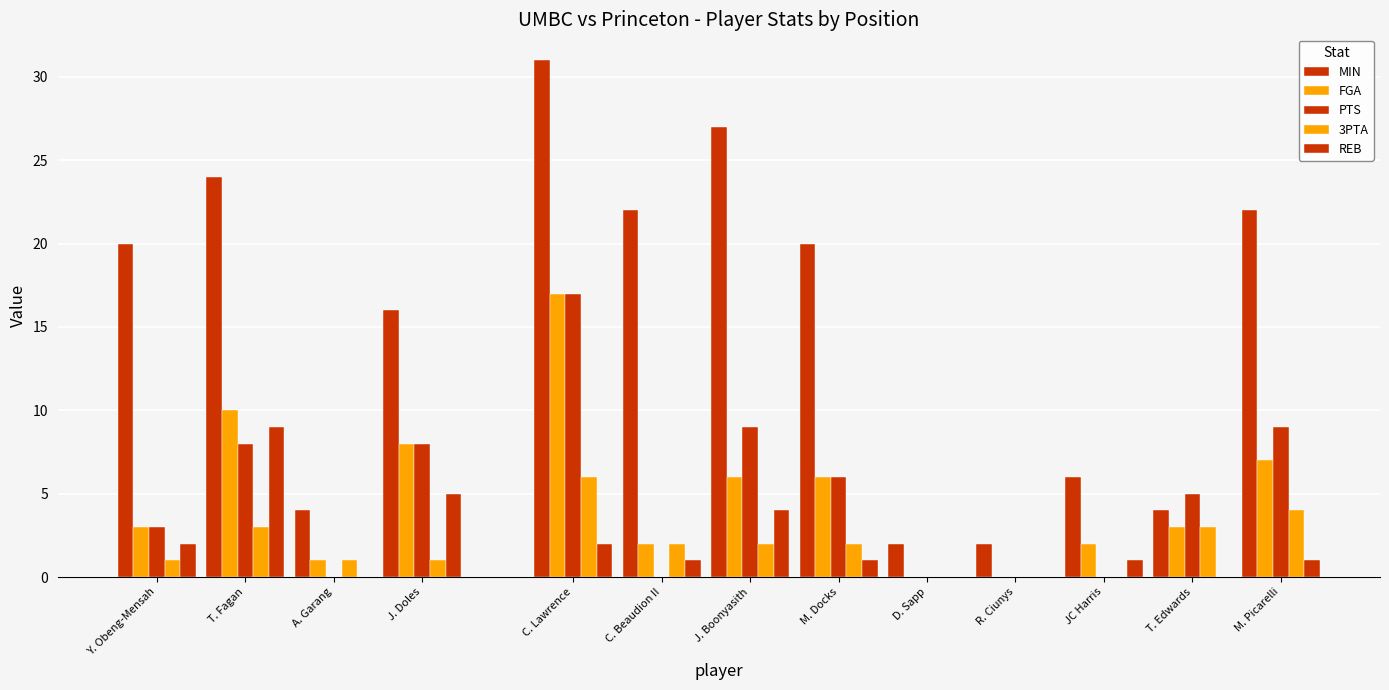

At A. Garang, list the series in order from smallest to largest.

PTS, REB, FGA, 3PTA, MIN